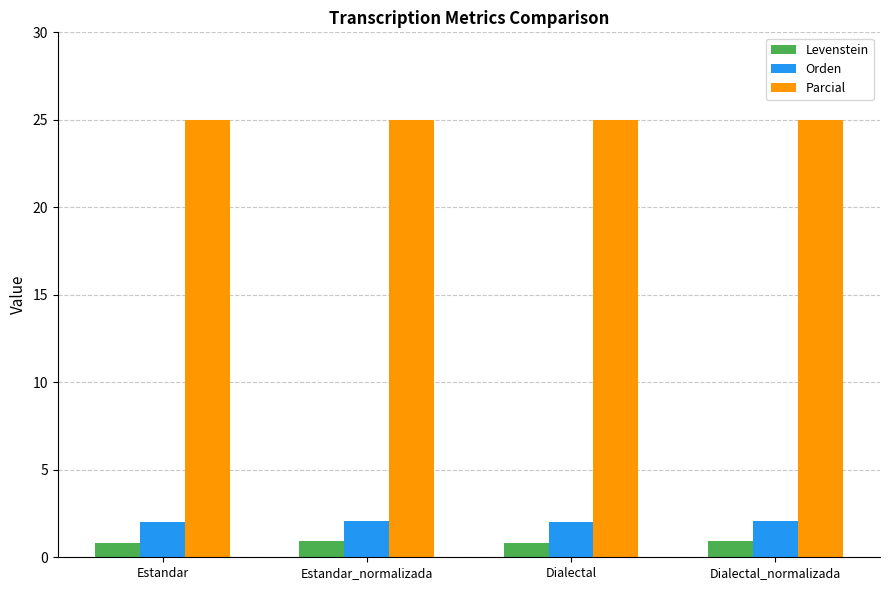

What is the value of the Parcial bar at the 4th from the left?

25.0